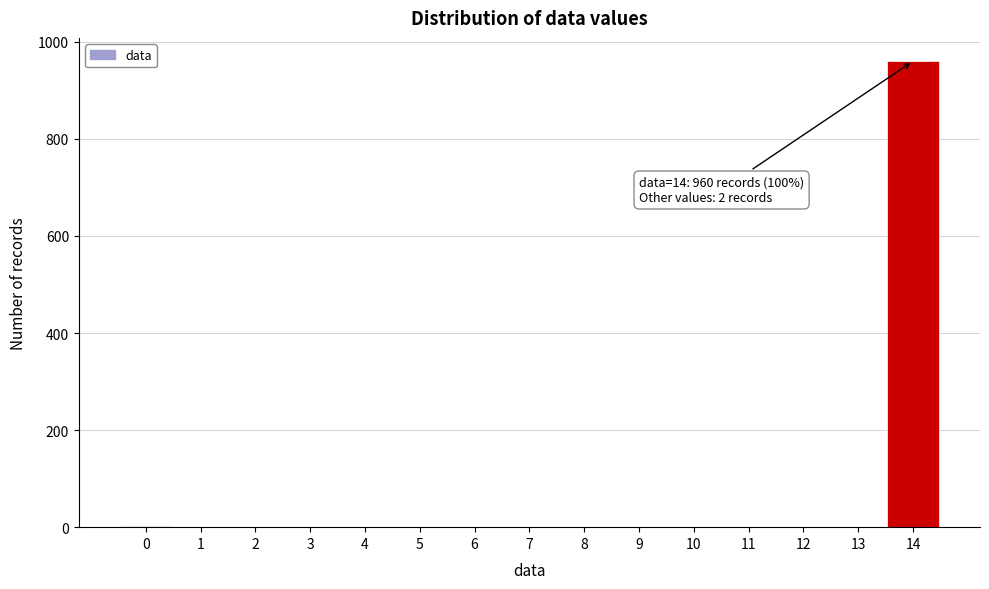

Over which range of the x-axis is the bar tallest?

13.5 to 14.5